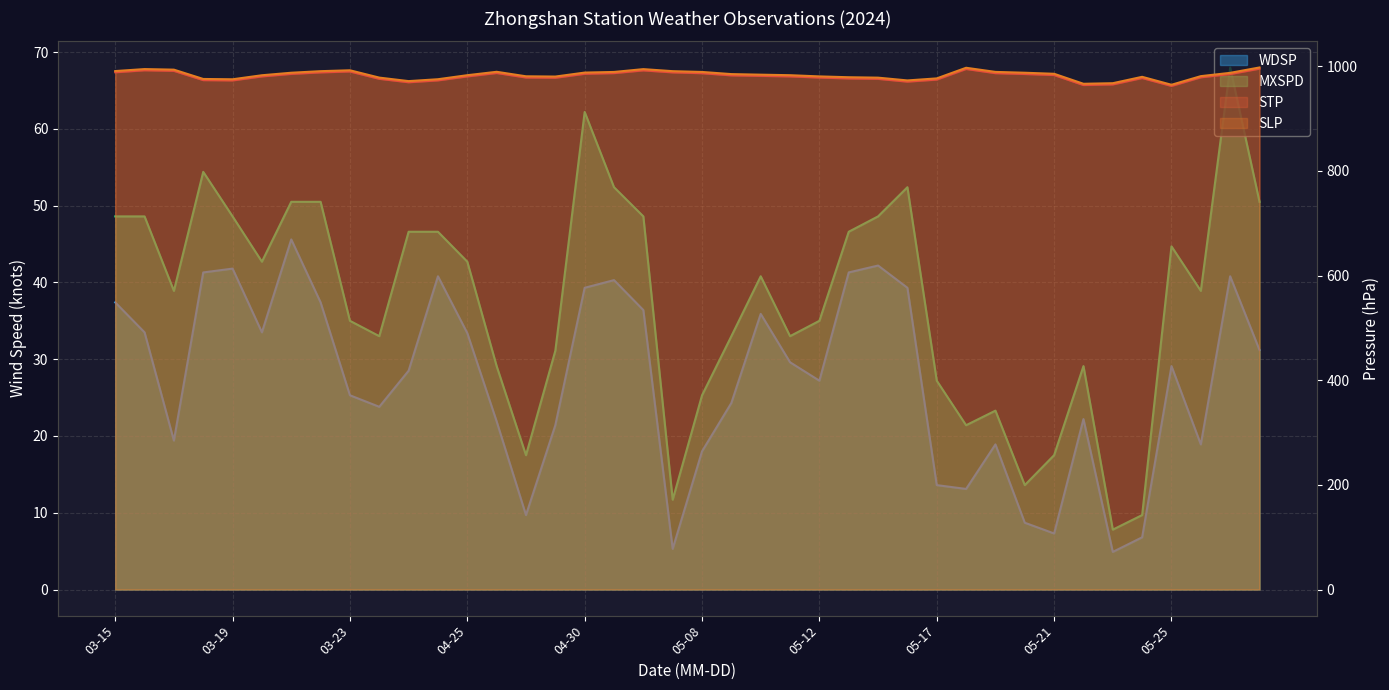

What are all the series names shown in the legend?

STP, SLP, WDSP, MXSPD